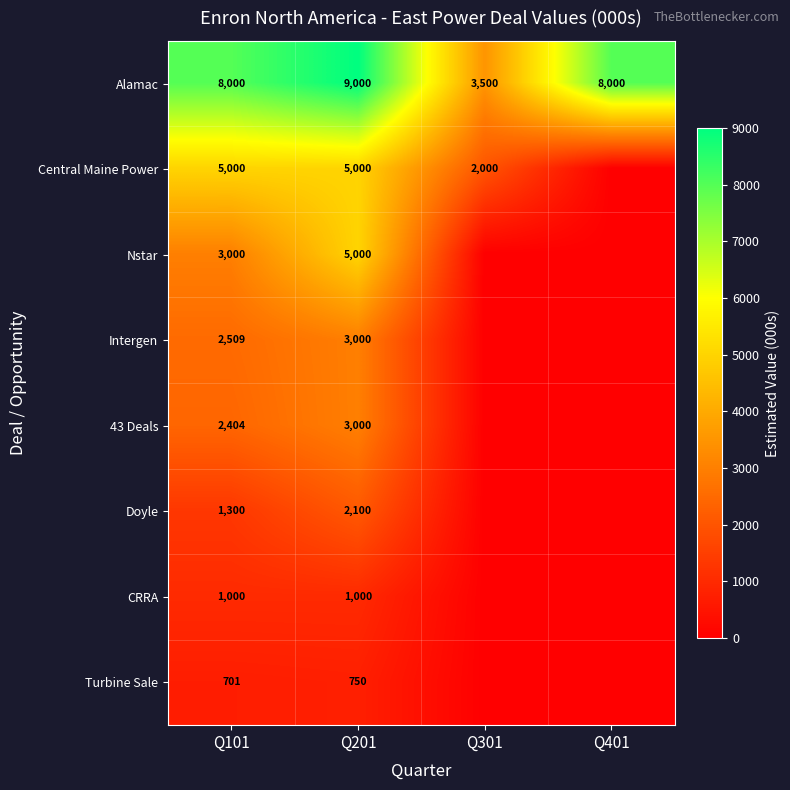

What is the total value across all series at Q101?

23914